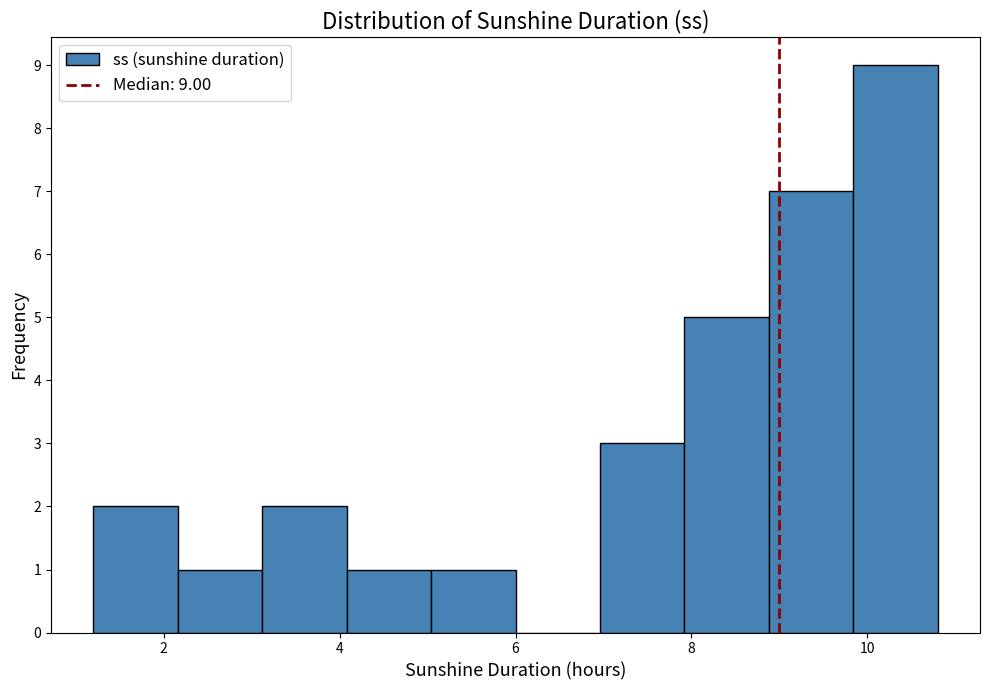

Over which range of the x-axis is the bar tallest?

9.84 to 10.80